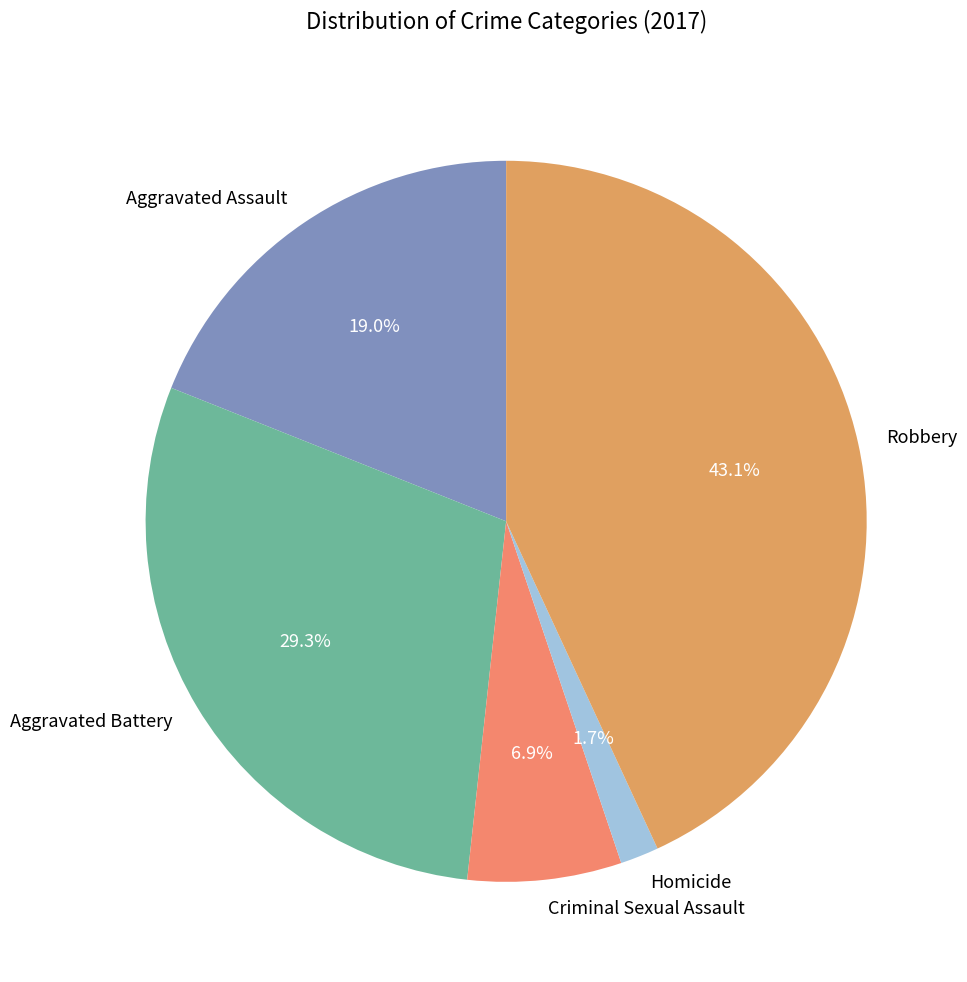

What is the ratio of the value at Criminal Sexual Assault to the value at Aggravated Battery?

0.2